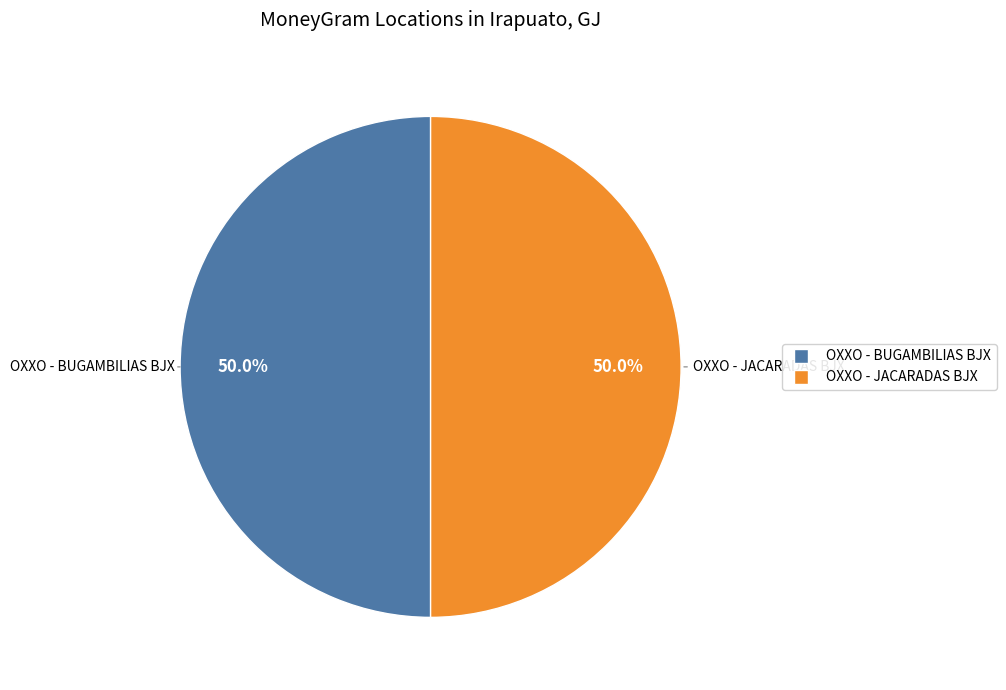

Approximately how many times larger is the value at OXXO - JACARADAS BJX compared to OXXO - BUGAMBILIAS BJX?

1.0